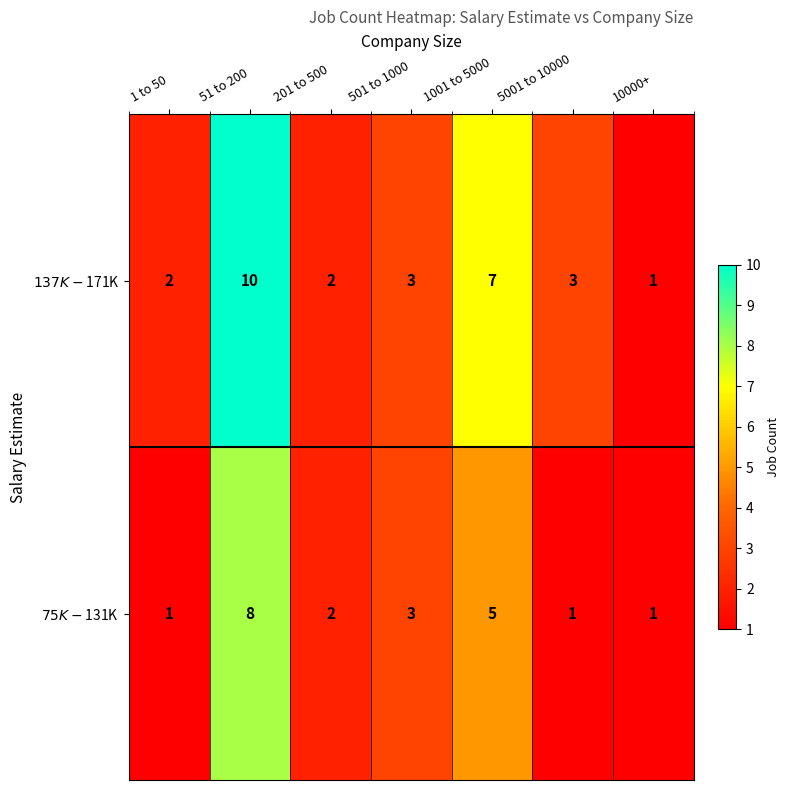

What is the average value of the $75K-$131K series?

3